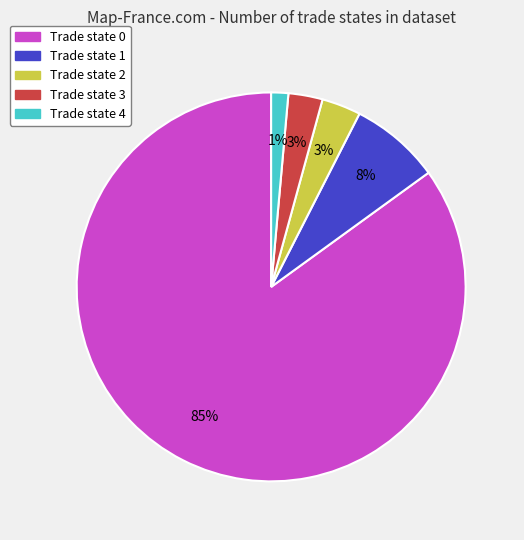

To the nearest percent, what is the average slice percentage?

20%